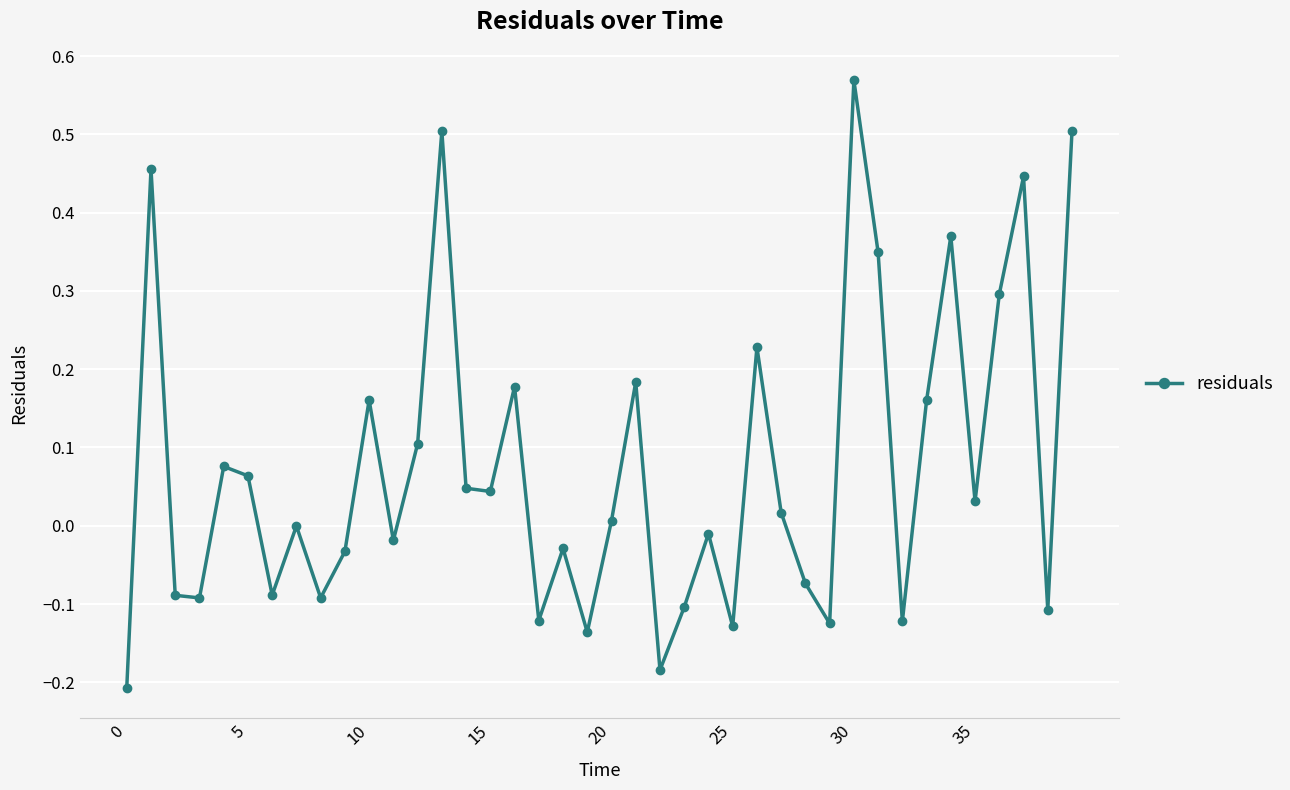

True or false: the data has more than 0 interior local peaks.

True